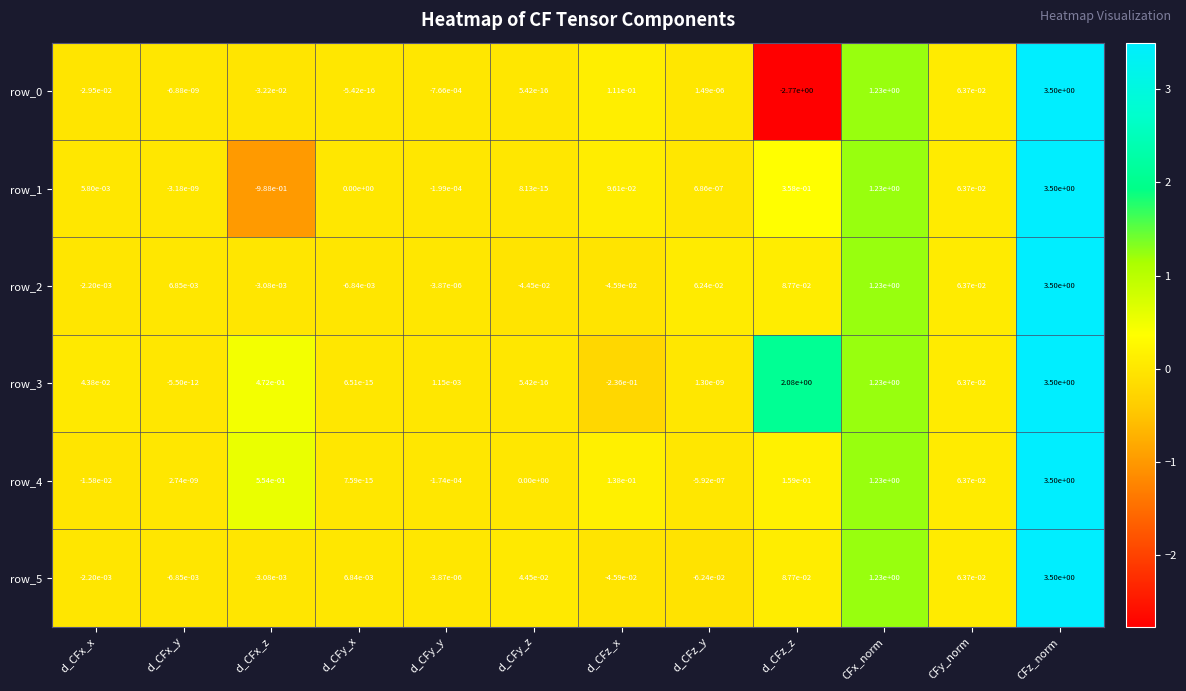

Which series has the largest total across all categories?

row_3